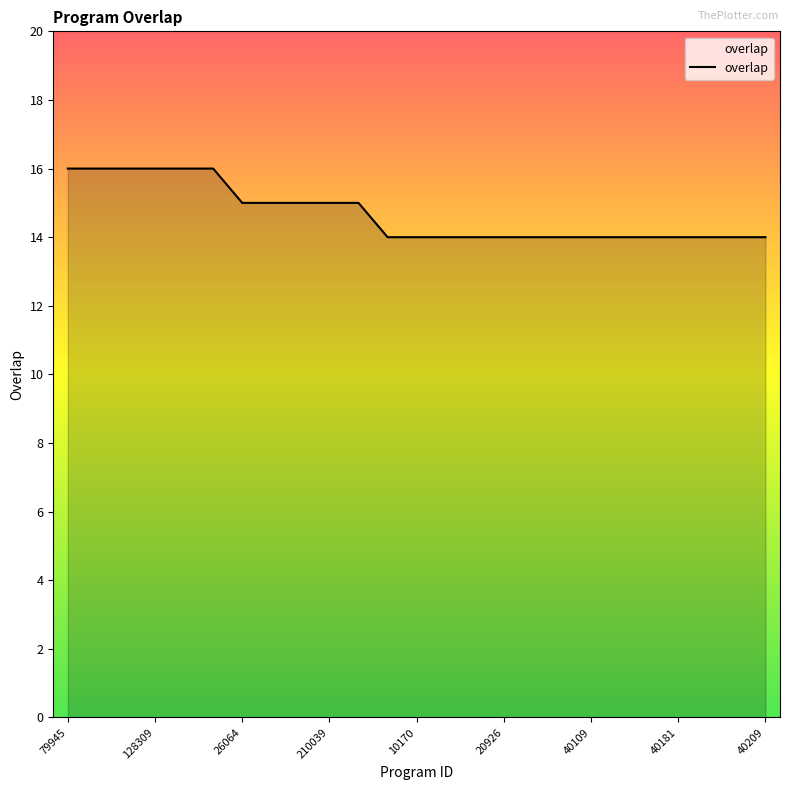

What is the maximum value shown in the chart?

16